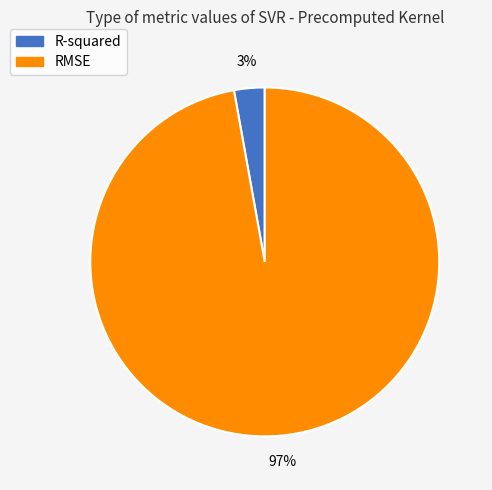

Does RMSE represent more than half of the total?

Yes